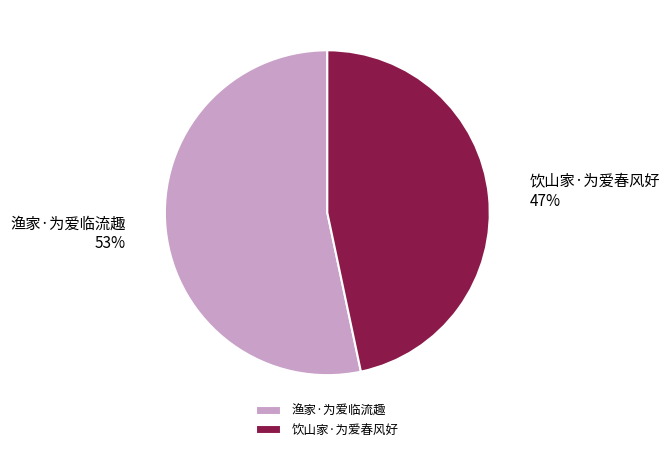

Rank the categories by value from highest to lowest.

渔家·为爱临流趣, 饮山家·为爱春风好